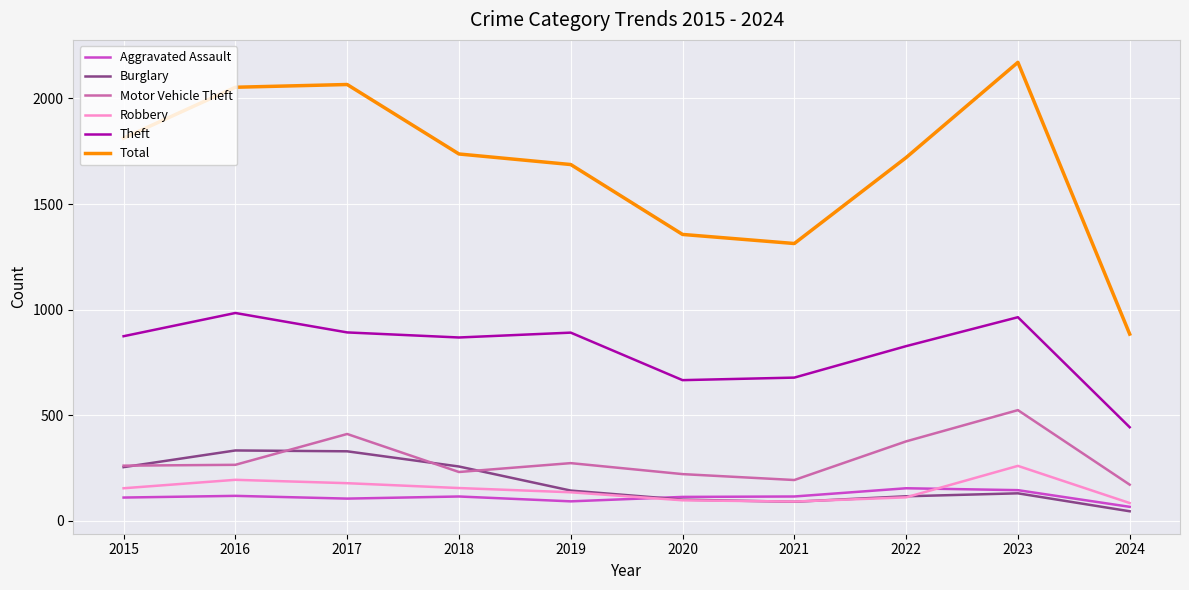

After their last crossing, which series has the higher values: Aggravated Assault or Burglary?

Aggravated Assault